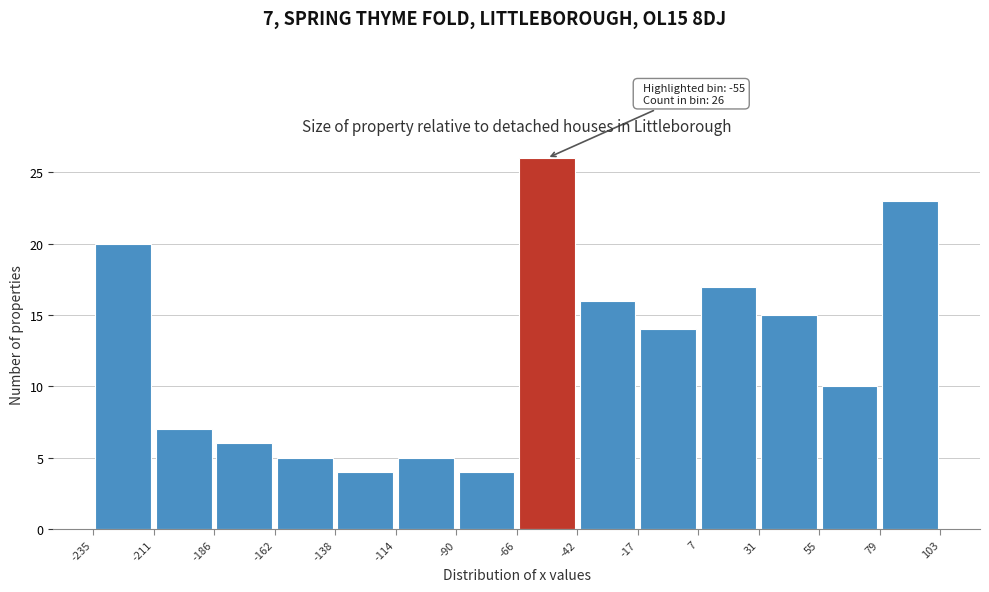

Which range on the x-axis has the tallest bar?

-66 to -42